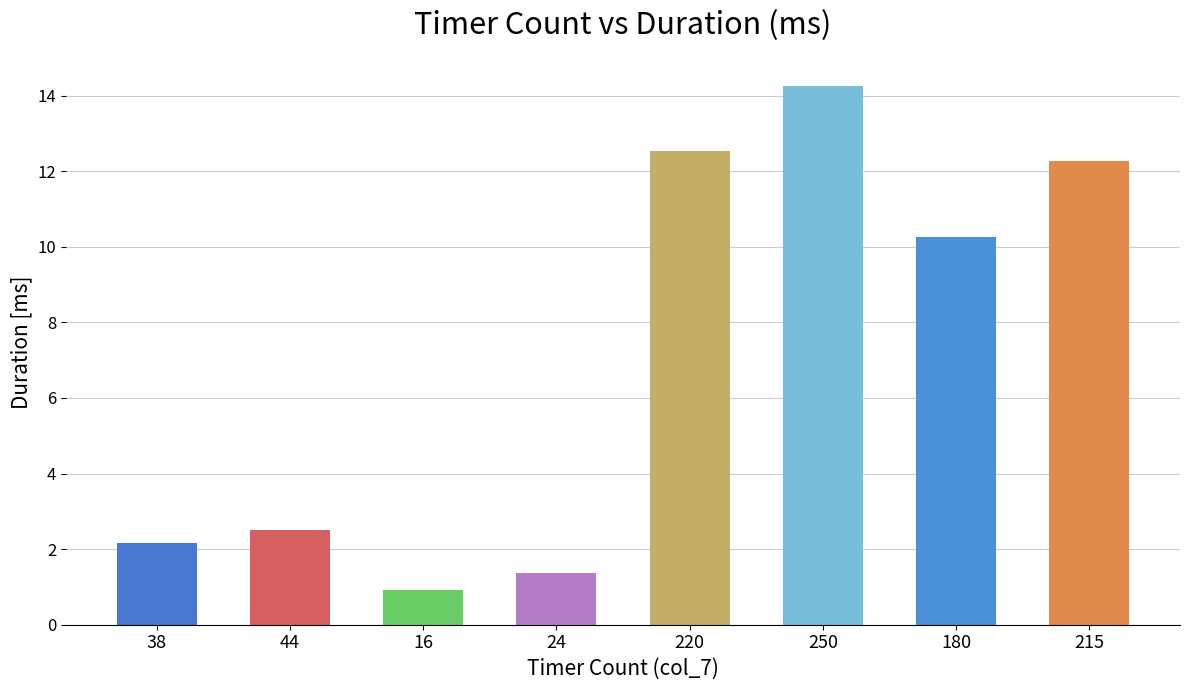

Reading right to left, what are all the values shown in this chart?

12.3	10.3	14.3	12.5	1.4	0.9	2.5	2.2